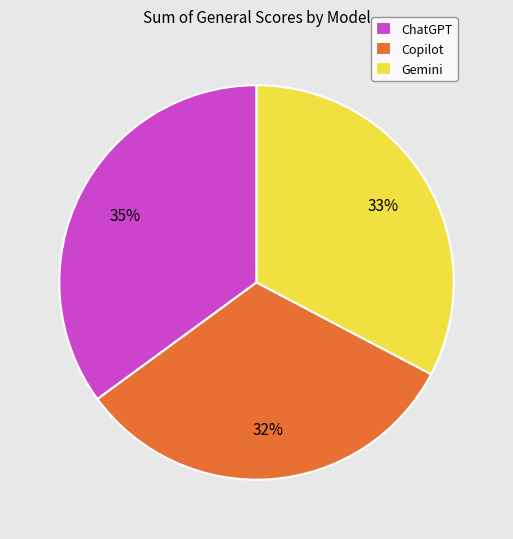

Is there a majority slice in this chart?

No